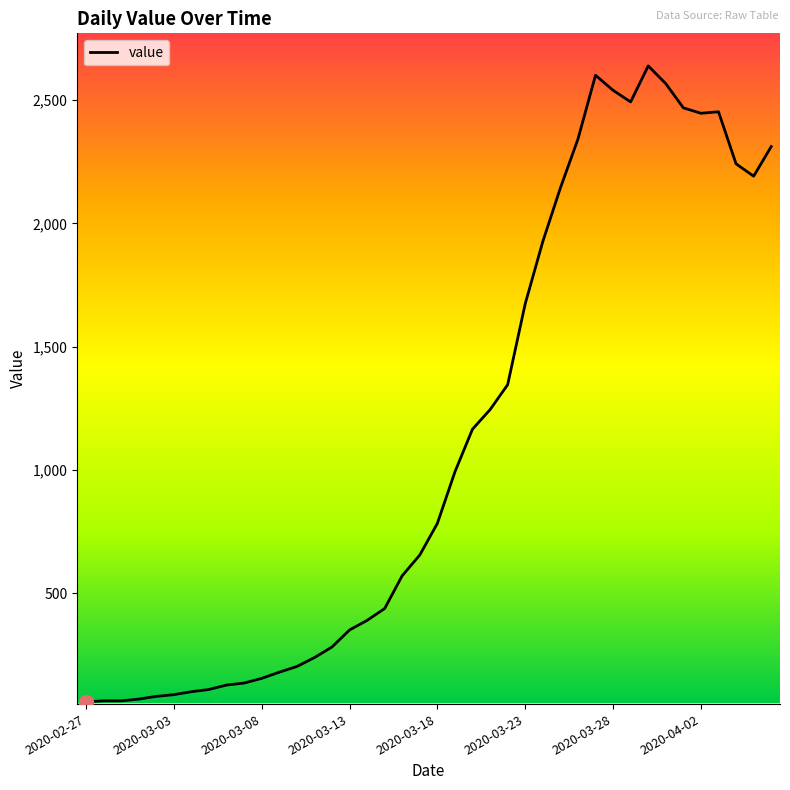

What is the difference between the maximum and minimum values?

2577